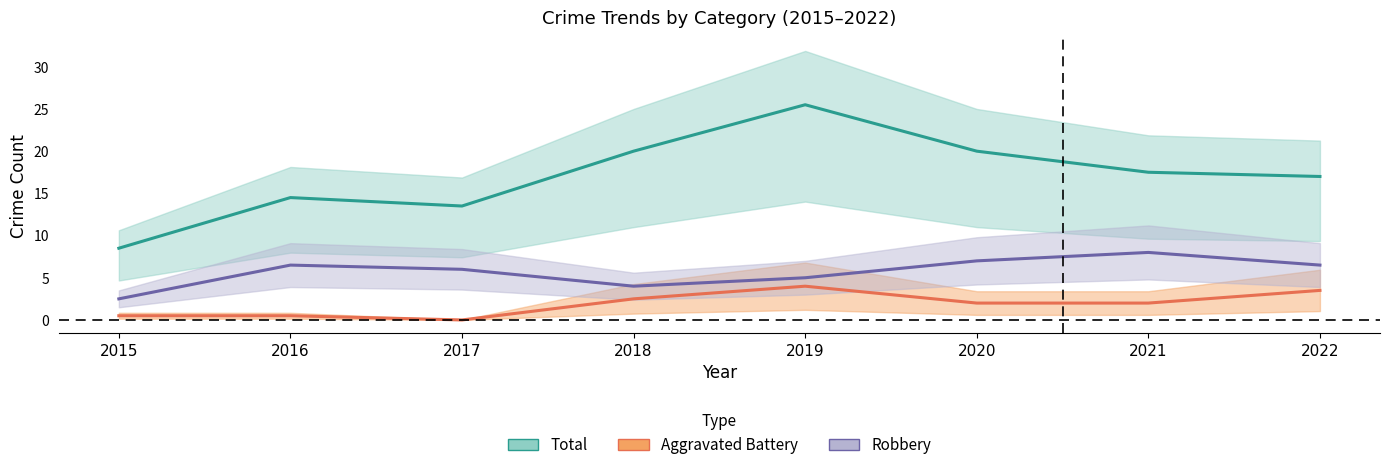

Which series has the largest range (max minus min)?

Total